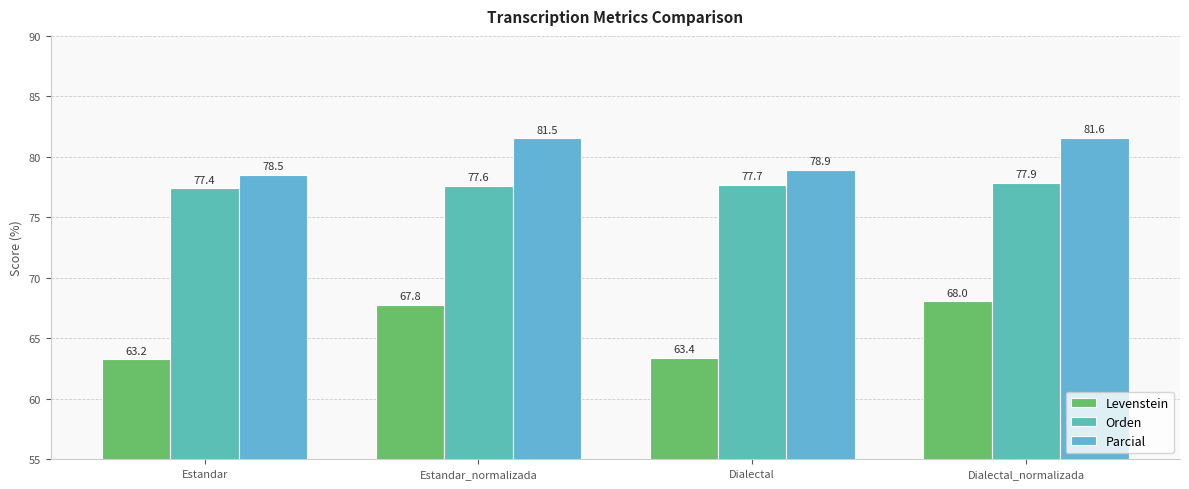

Reading left to right, what are all the values shown in this chart?

Levenstein: 63.2	67.8	63.4	68.0
Orden: 77.4	77.6	77.7	77.9
Parcial: 78.5	81.5	78.9	81.6